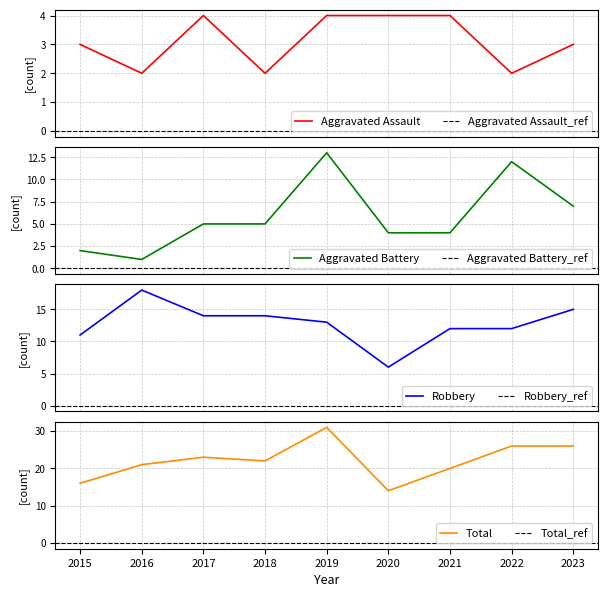

Is the value of Total at 2020 greater than the value of Robbery at 2019?

Yes